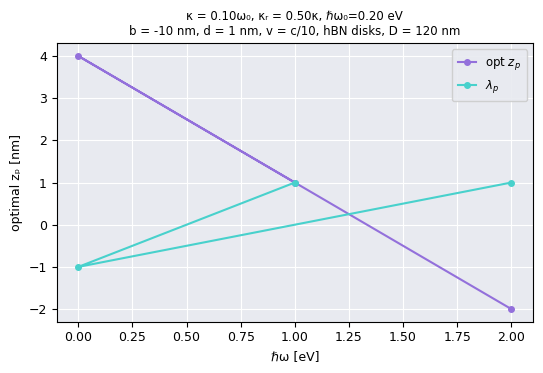

How many lines are shown in the chart?

2